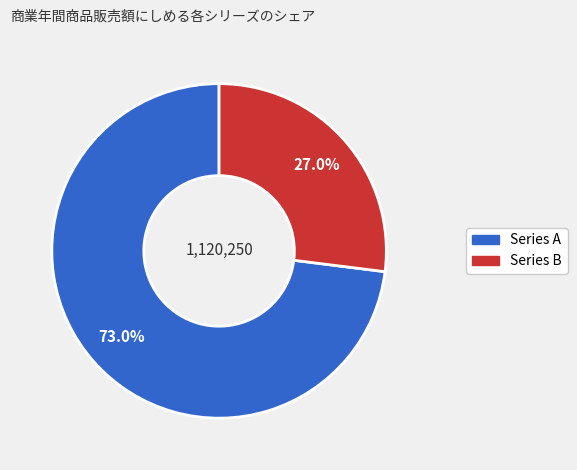

Does any single category account for the majority?

Yes